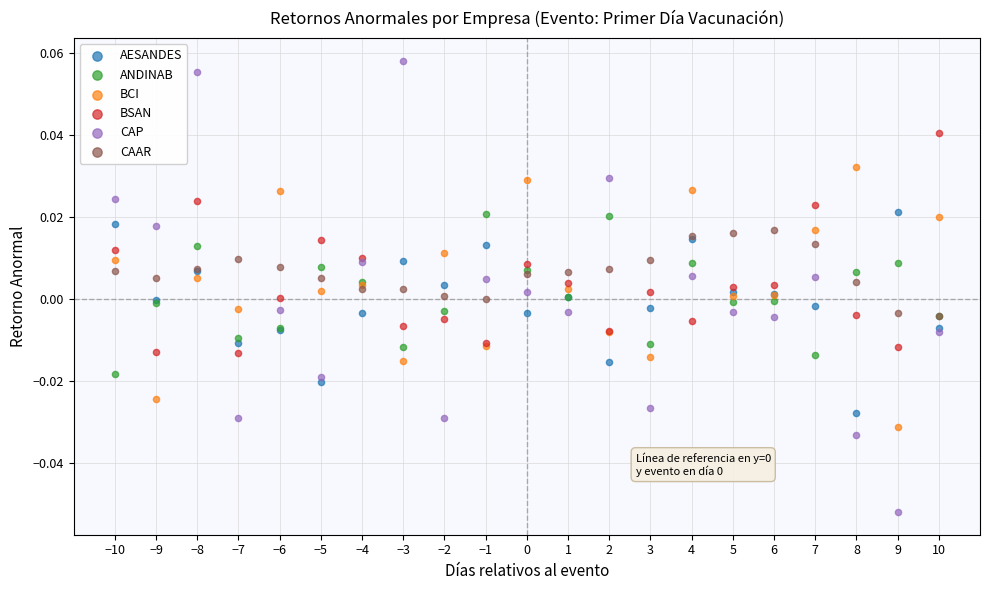

Which series reaches the minimum Y coordinate?

CAP